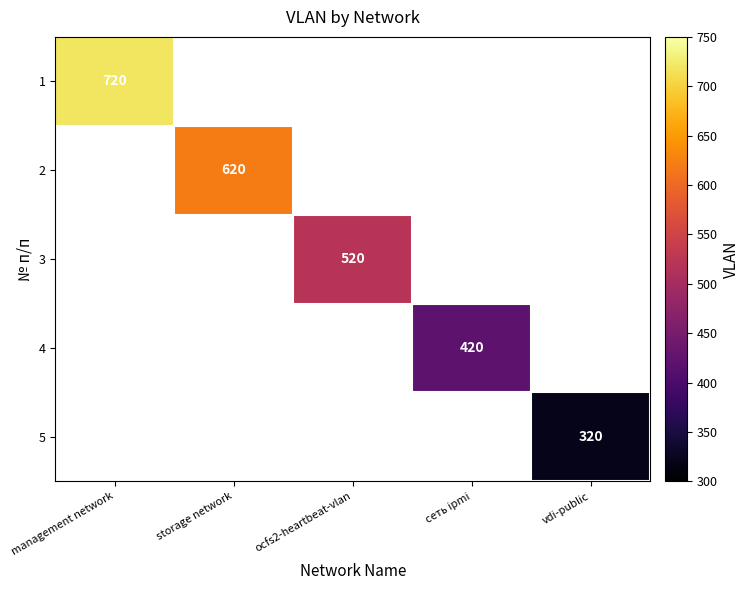

Is it true that 4 equals 420 at сеть ipmi?

True